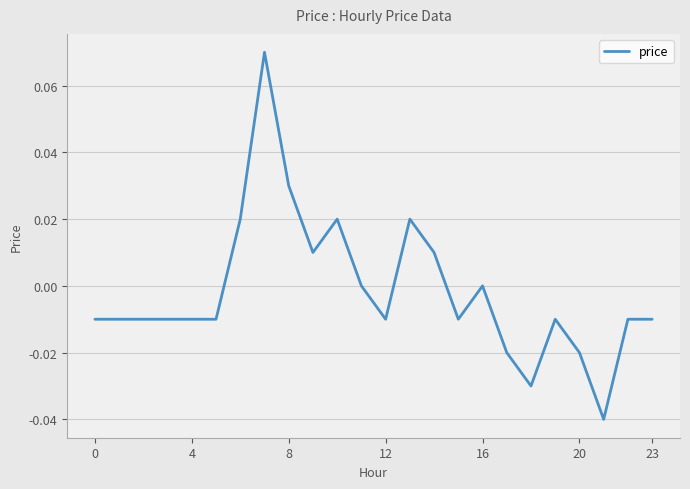

Is it true that the value at 16 is 0.0?

True